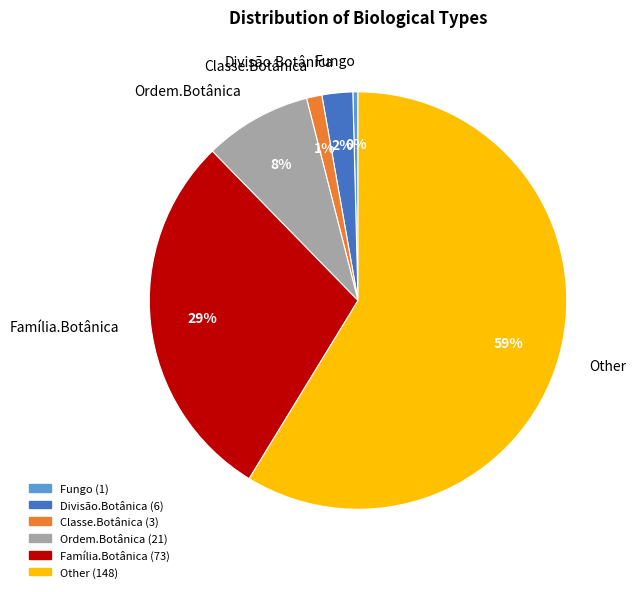

What is the smallest slice in the pie chart?

Fungo